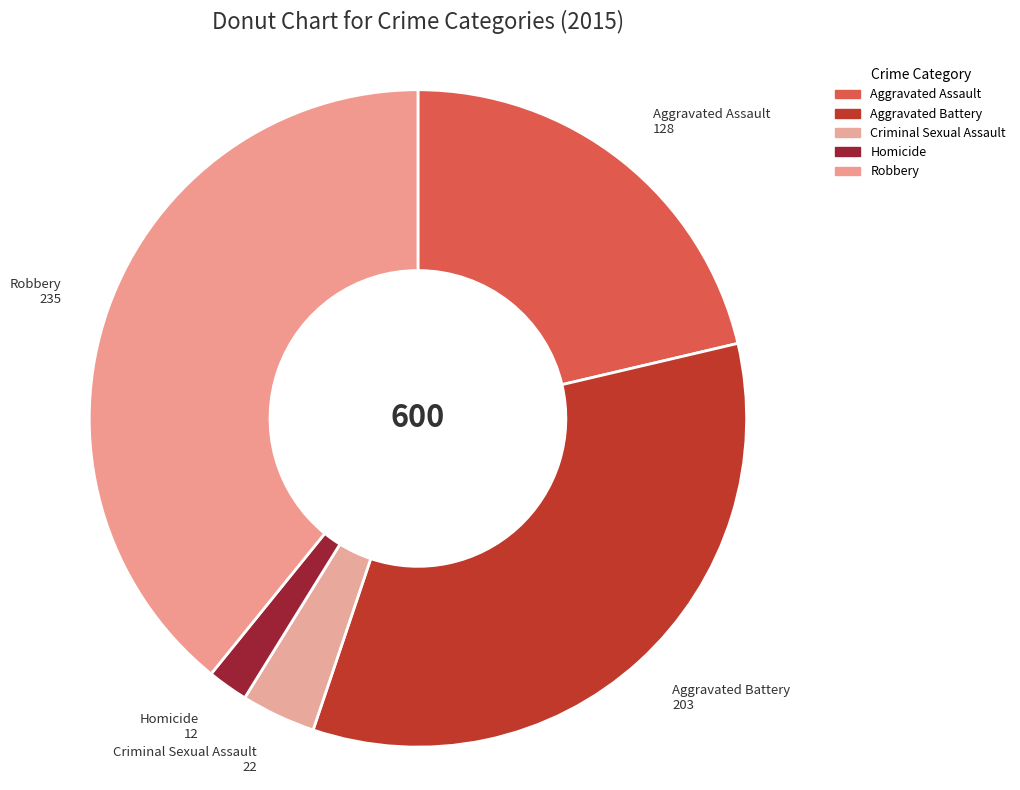

Does Homicide account for over 50% of the chart?

No